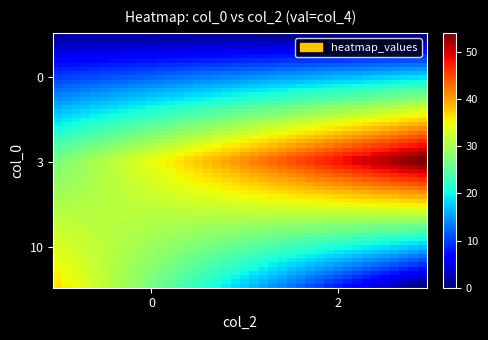

Reading left to right, list all the values displayed in this chart.

0: 1	2	1	27	36	55
rows: 0	0	0	3	10	3
cols: 0	0	0	0	0	2